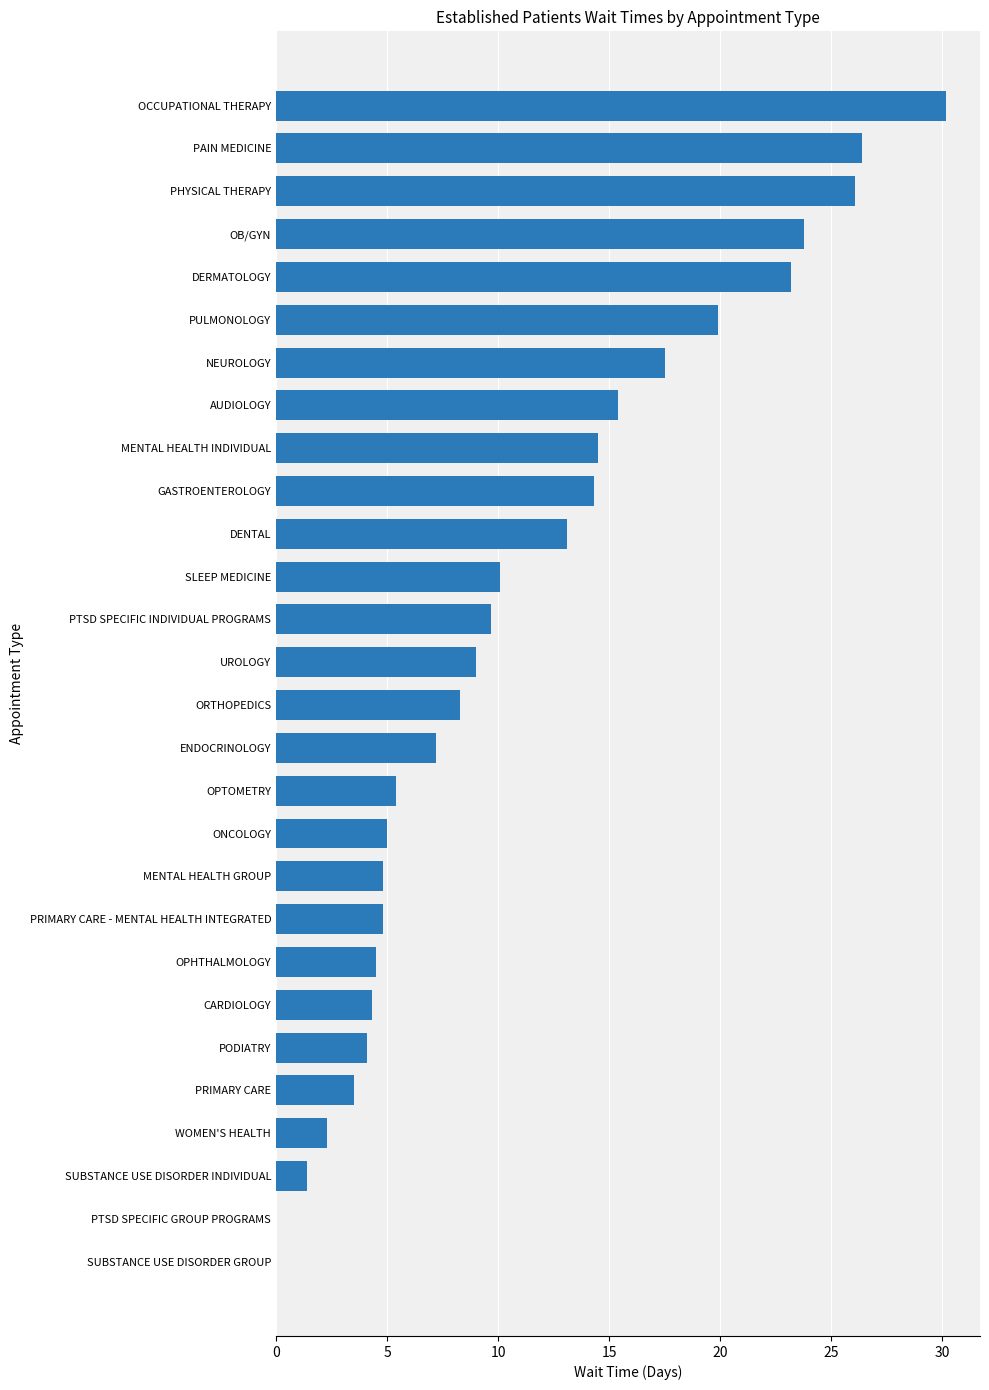

What is the maximum value shown in the chart?

30.2